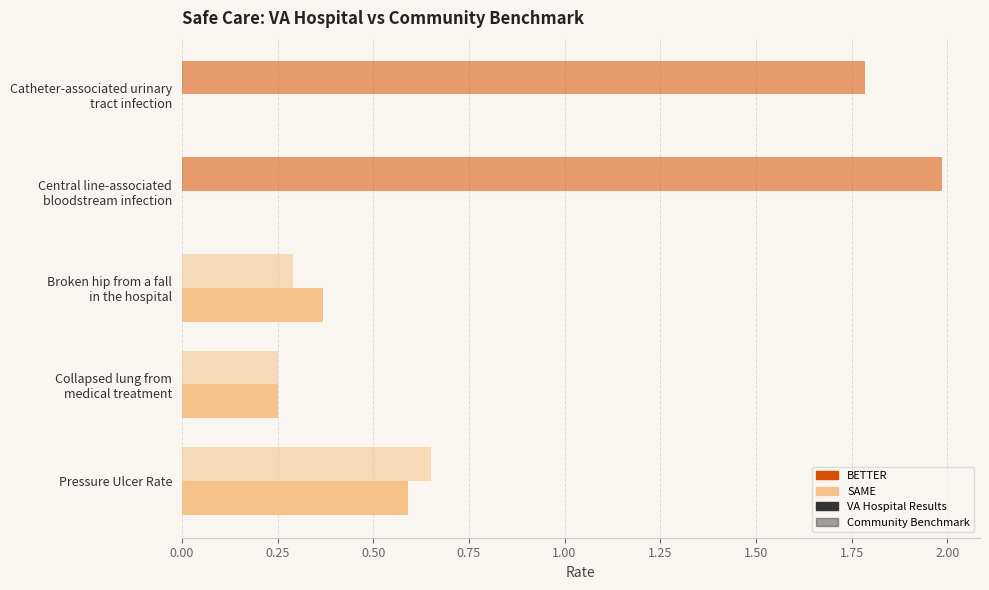

The value of CommunityBenchmark at Collapsed lung from medical treatment is 0.3. True or false?

False